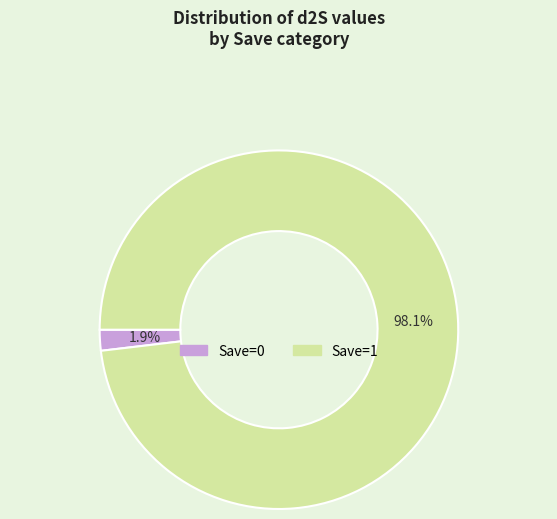

To the nearest percent, what is the average slice percentage?

50%